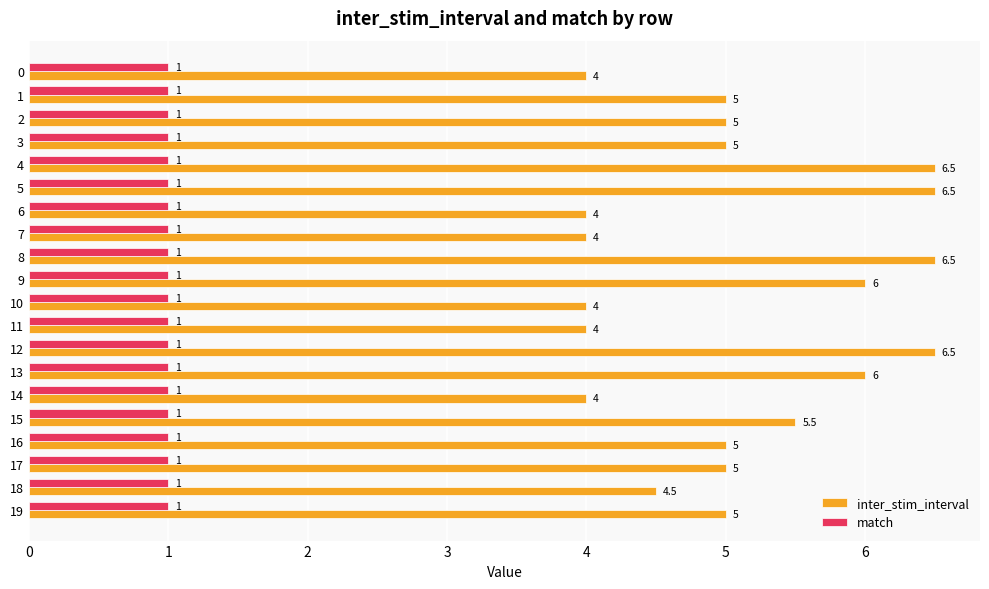

At 10, list the series in order from largest to smallest.

inter_stim_interval, match